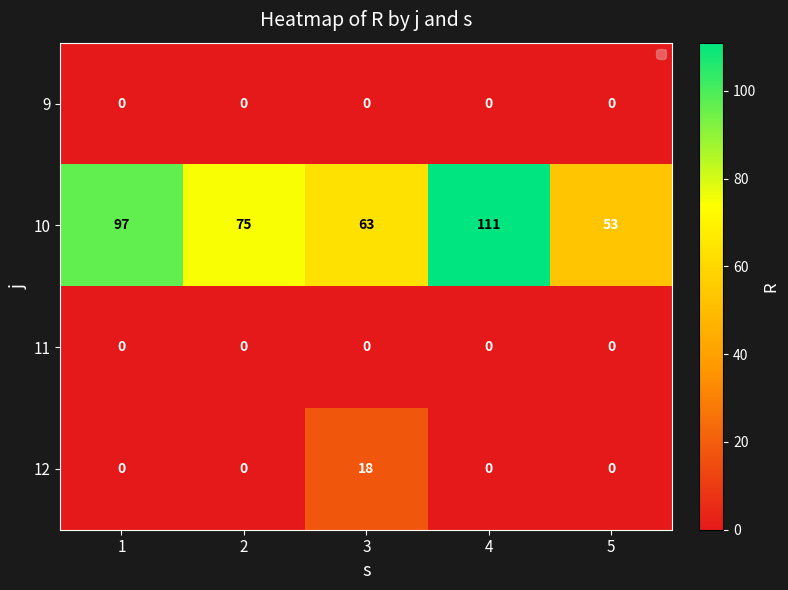

Which category has the highest value in the 12 series?

3